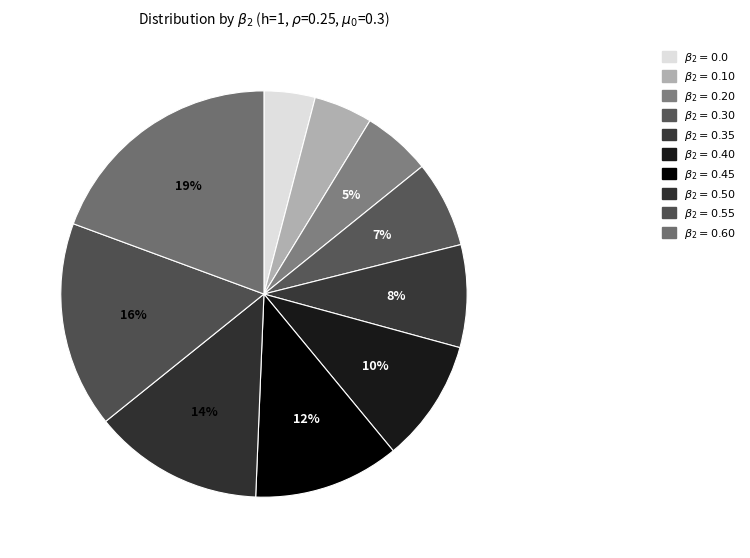

Is it true that $\beta_{2}=0.45$ is 12% of the pie?

True